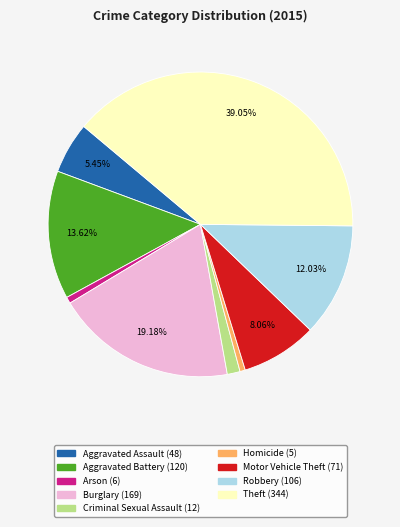

To the nearest percent, what portion does Criminal Sexual Assault represent?

1%